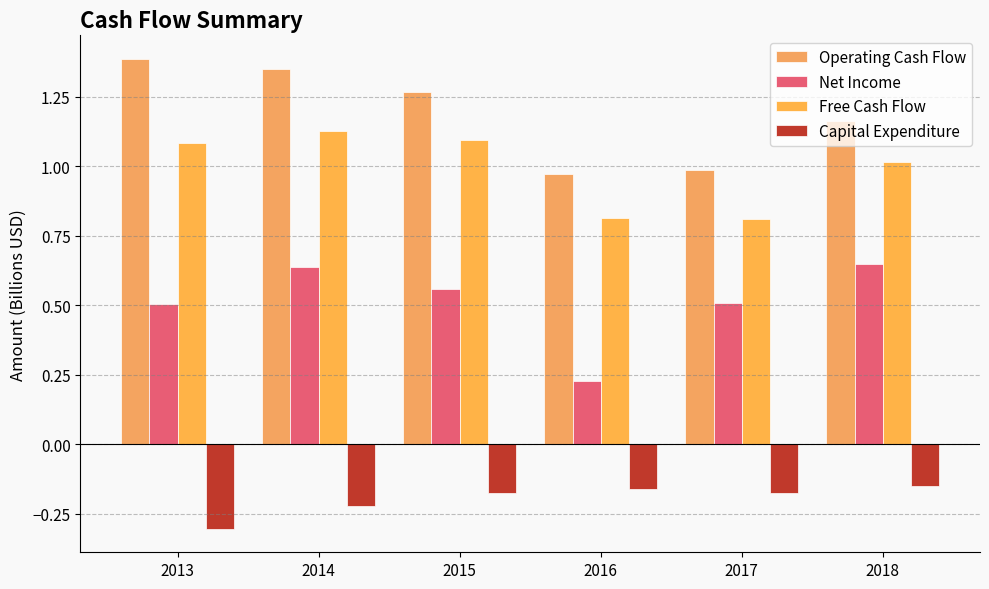

What is the highest value of the Operating Cash Flow series?

1.4